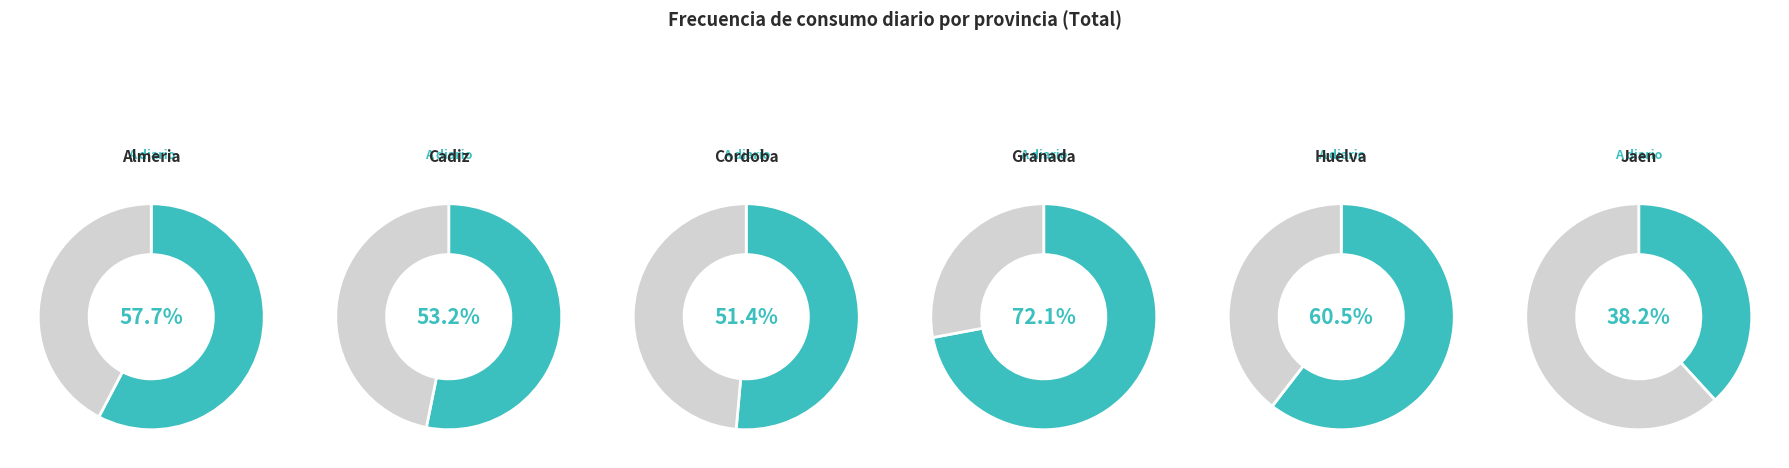

Does any single category account for the majority?

No